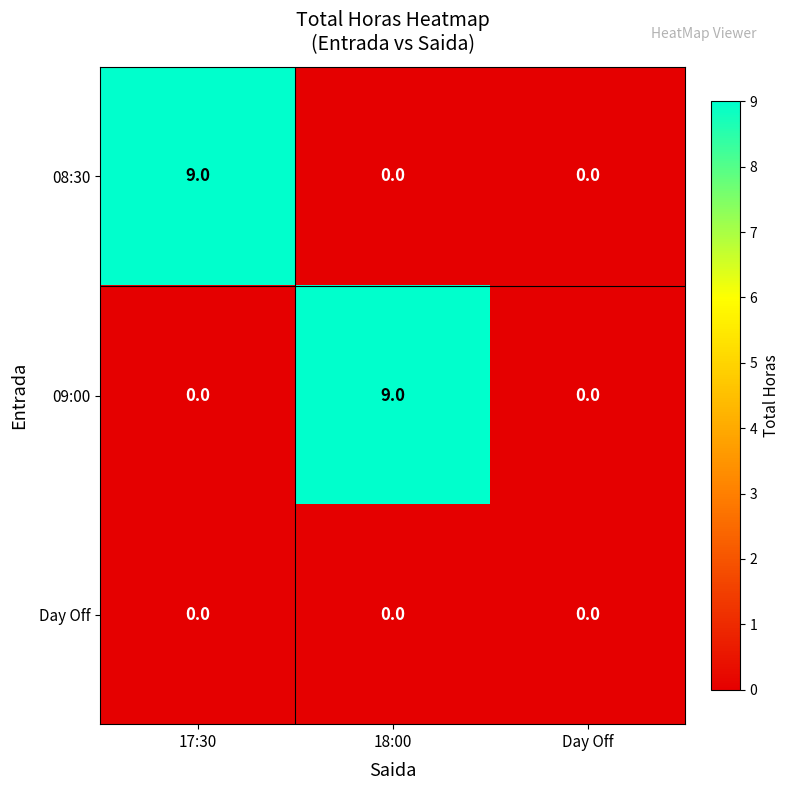

Is it true that 08:30 equals 9 at 17:30?

True